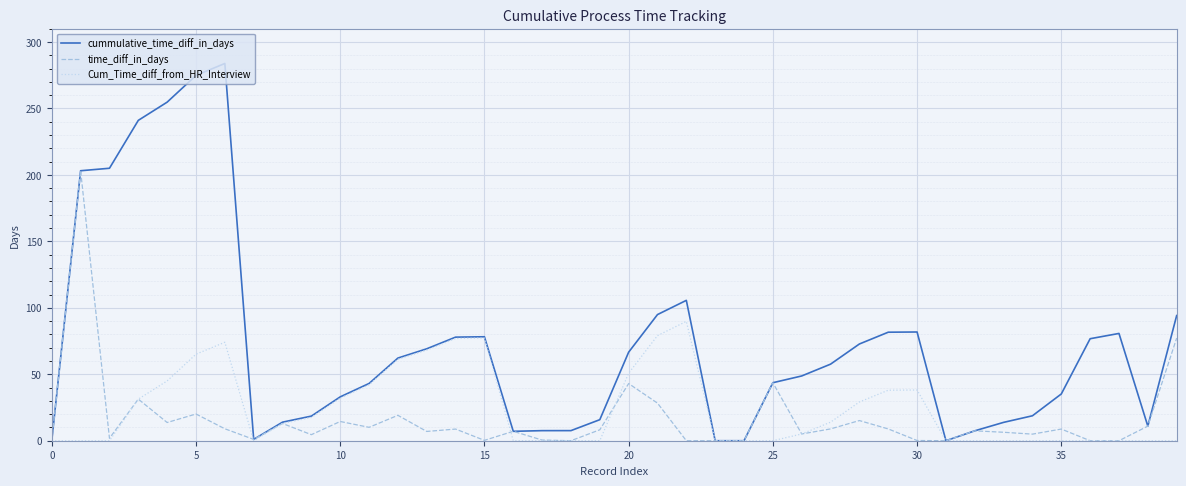

Does the chart display data point markers on the line(s)?

No